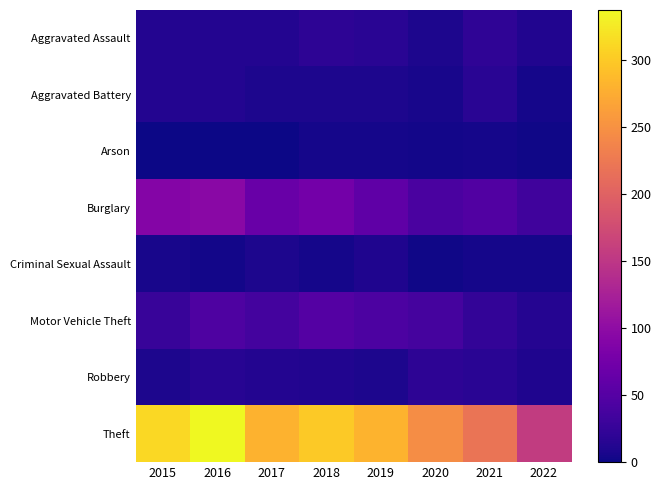

Between 2020 and 2022, which series saw the biggest shift?

Theft